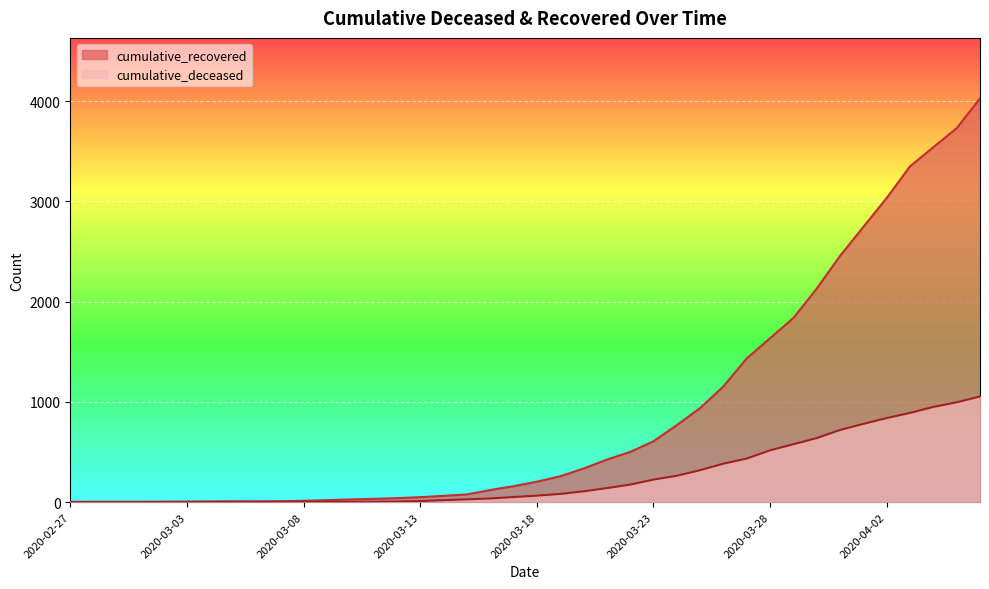

True or false: cumulative_deceased and cumulative_recovered intersect in this chart.

False